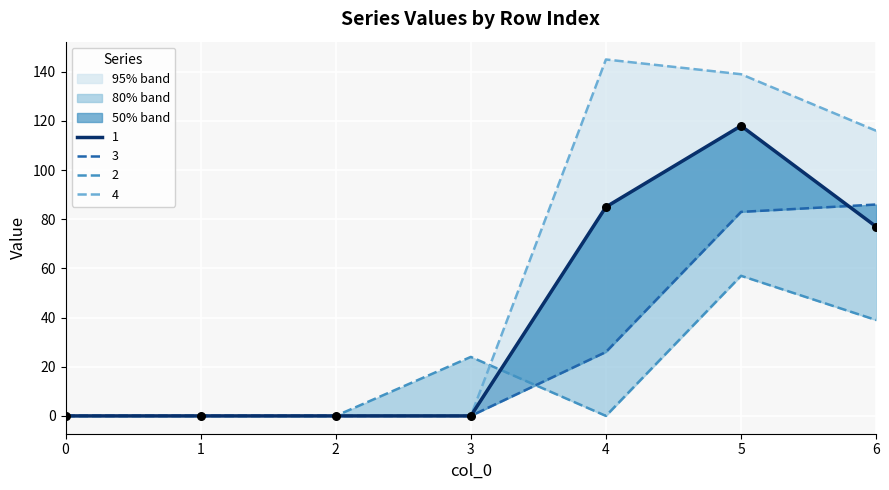

Which series has the largest Y range (max minus min)?

4